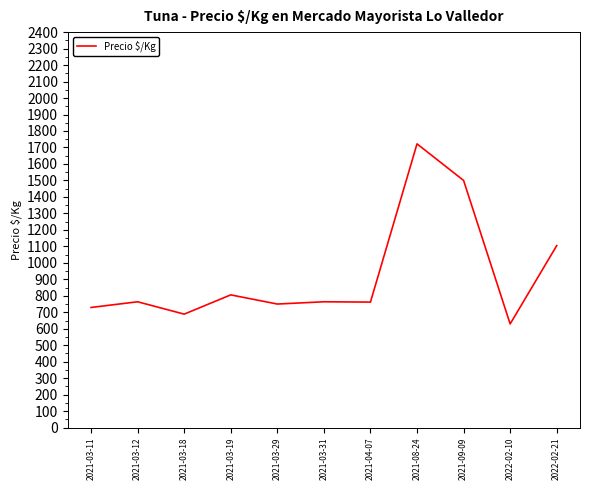

What is the difference between the maximum and minimum values?

1092.7